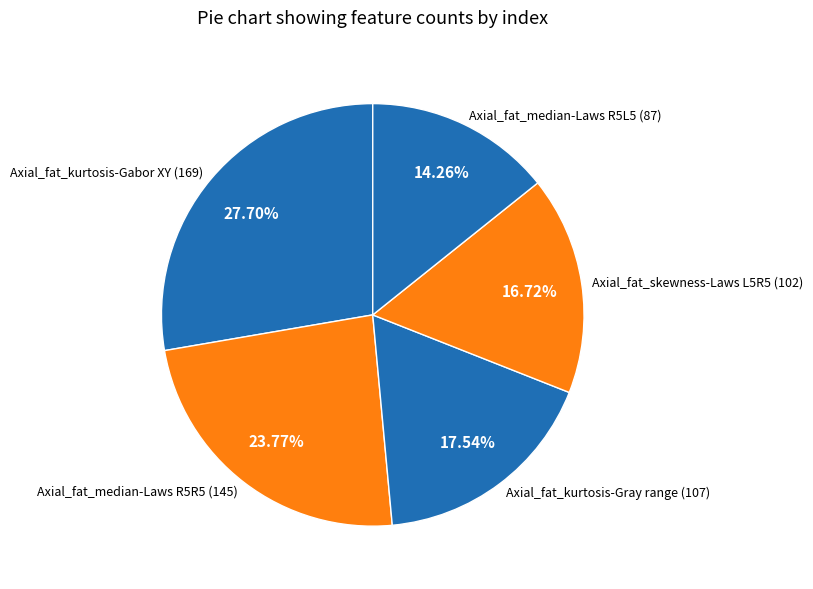

What is the ratio of the value at Axial_fat_median-Laws R5R5 (145) to the value at Axial_fat_median-Laws R5L5 (87)?

1.7